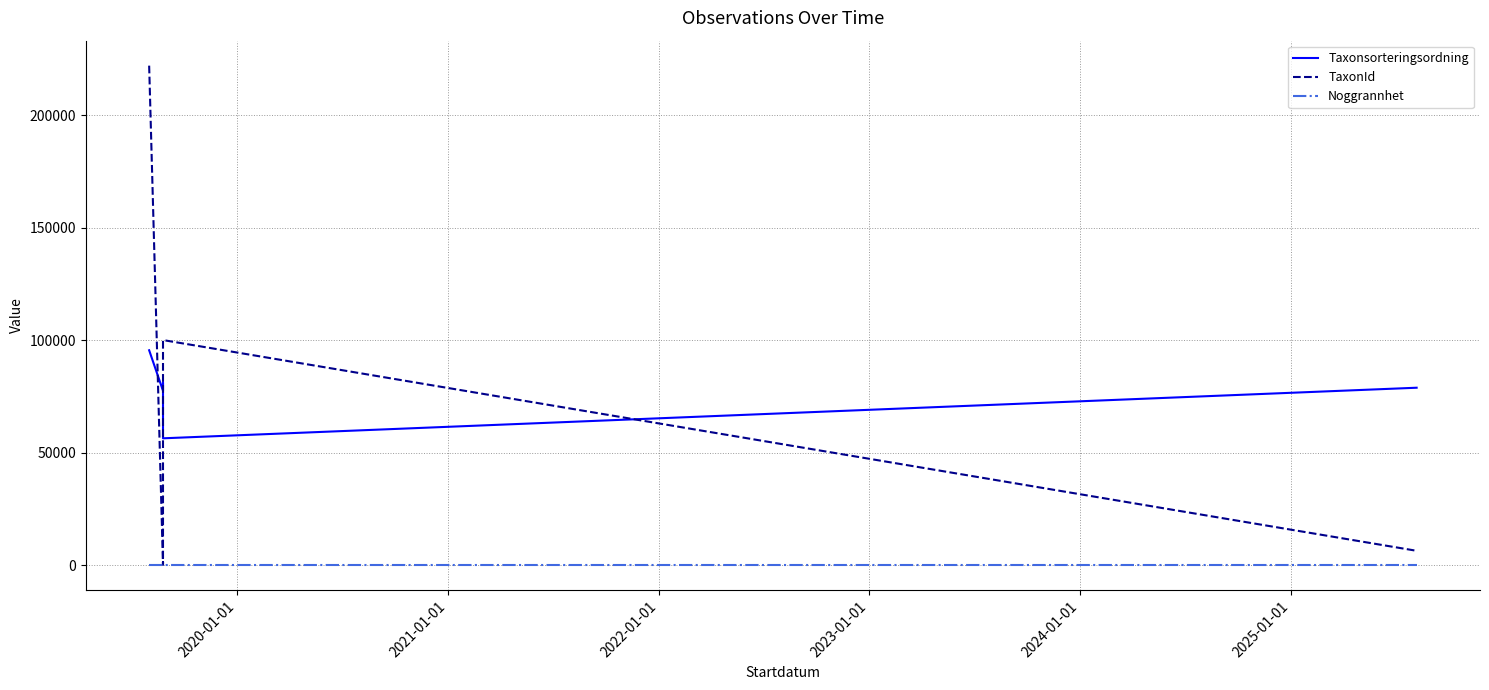

What is the sum of all TaxonId values?

330801